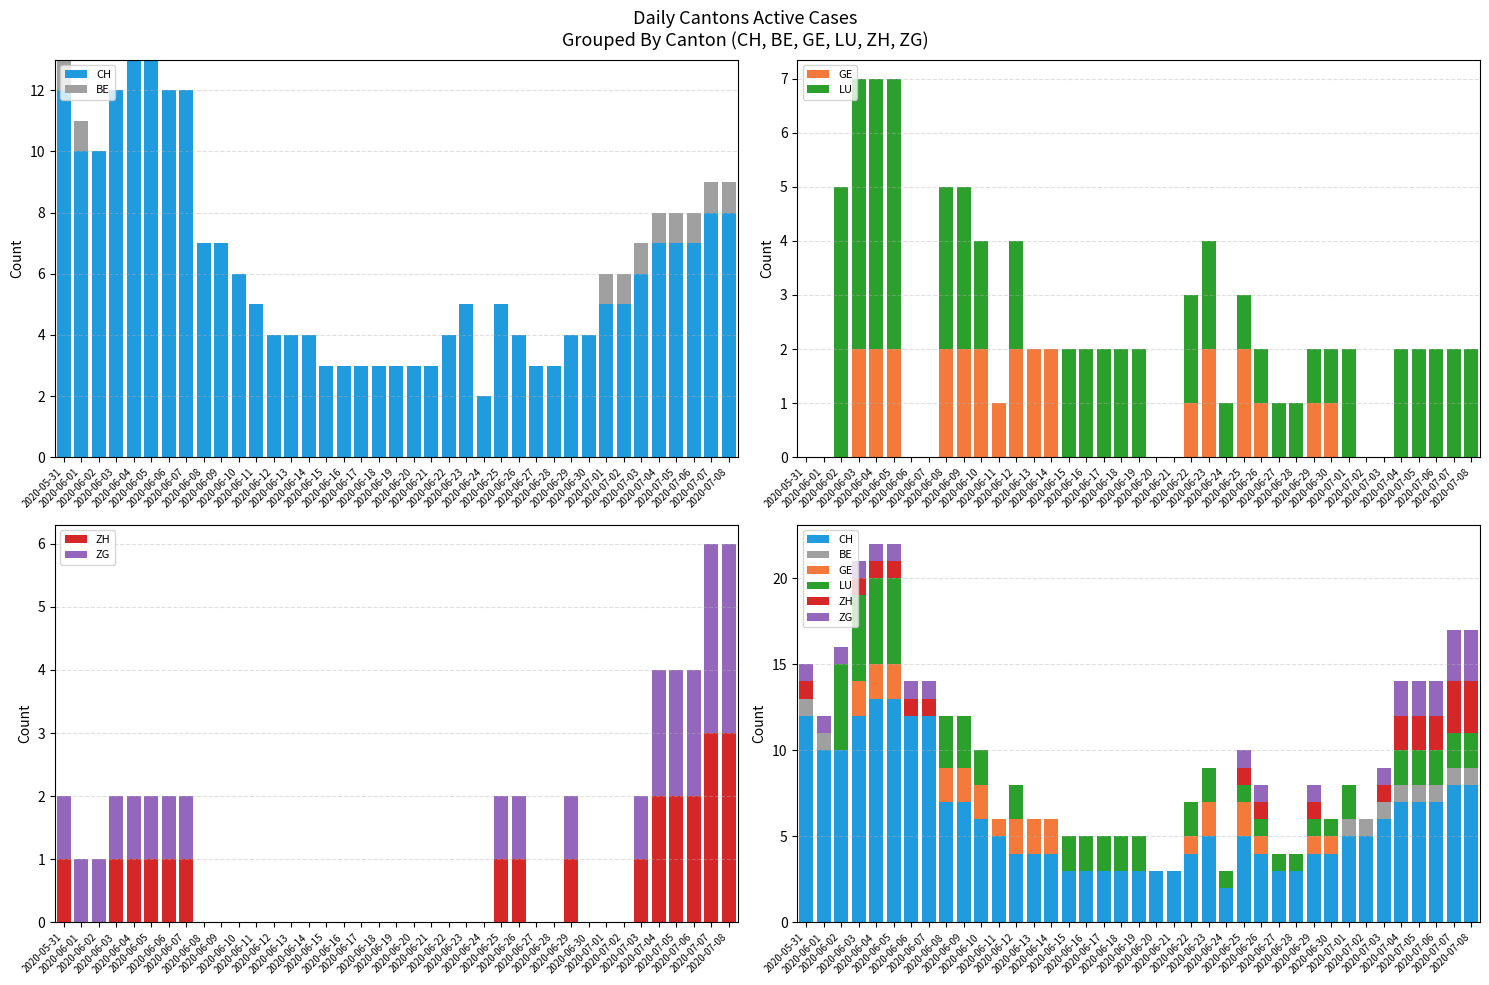

The GE series shows 1 at 2020-06-10. True or false?

False